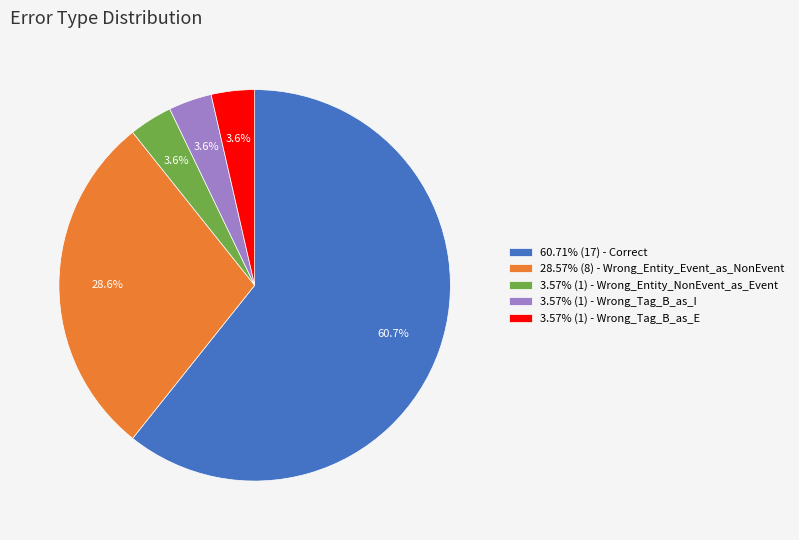

Is there a majority slice in this chart?

Yes